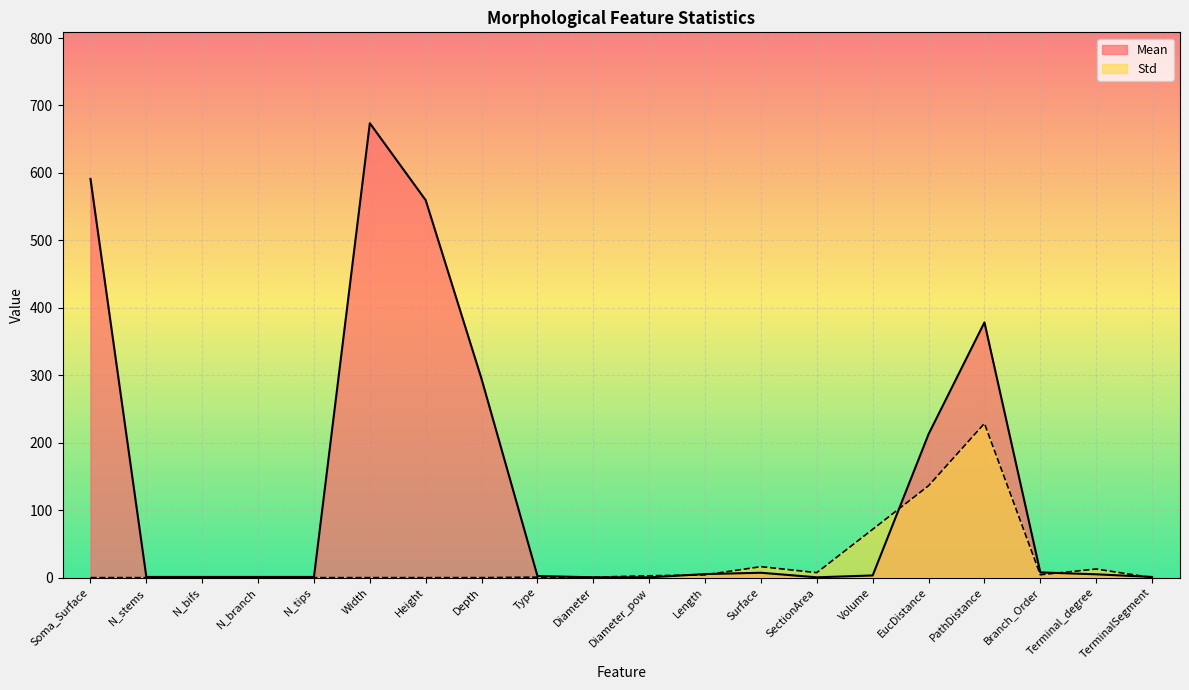

Rank the series by their average value, from highest to lowest.

Mean, Std